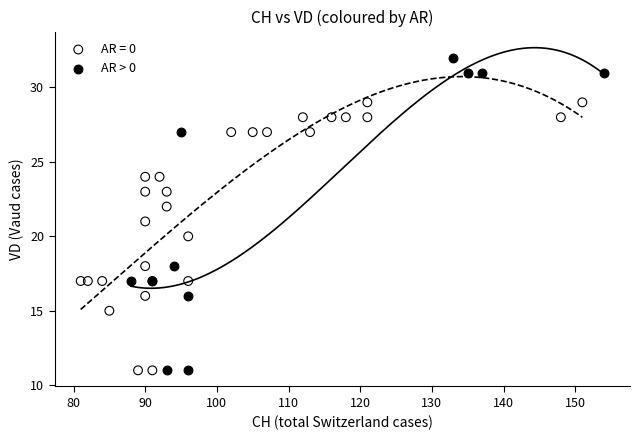

Which series has the largest Y range (max minus min)?

AR > 0